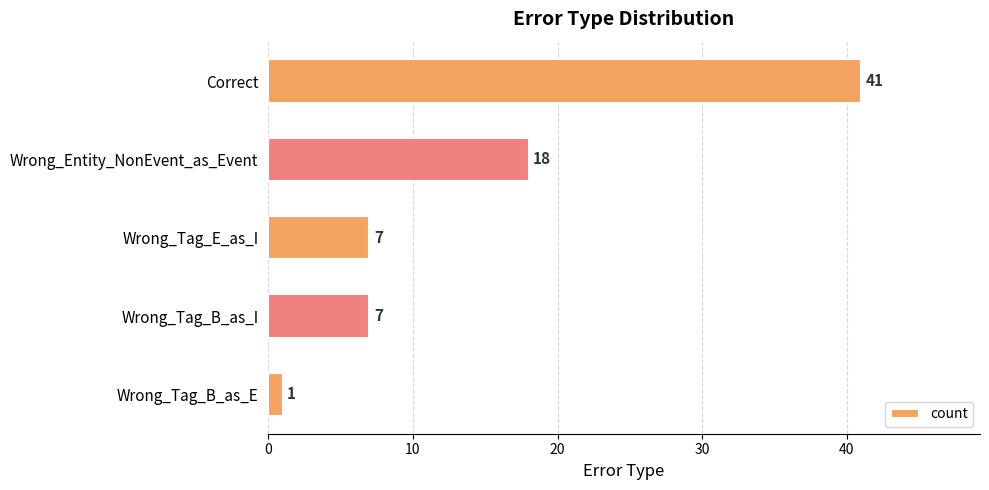

What is the value of the 2nd bar from the top?

18